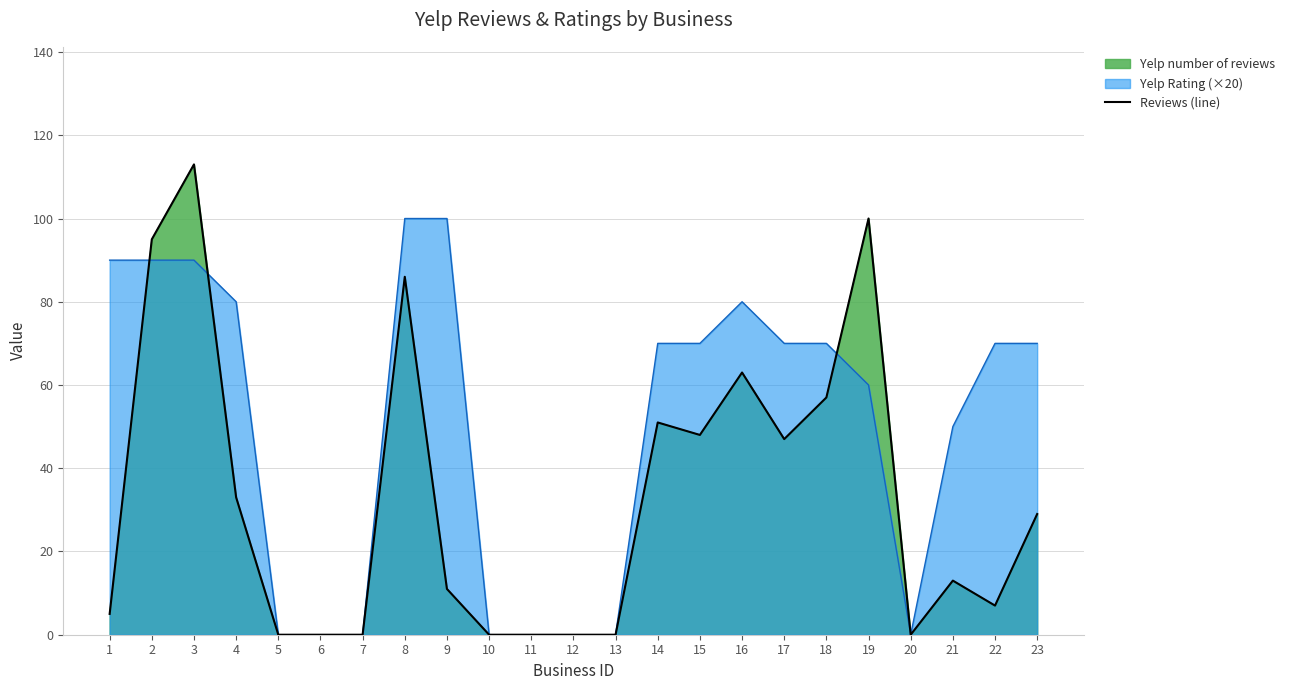

How many lines are shown in the chart?

1